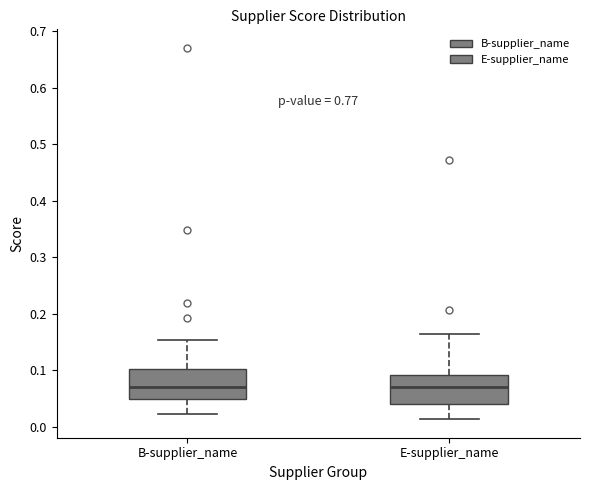

Where is the upper edge of the box for B-supplier_name on the y-axis? The values are not printed on the chart, so give them approximately, as read against the axis.

0.10